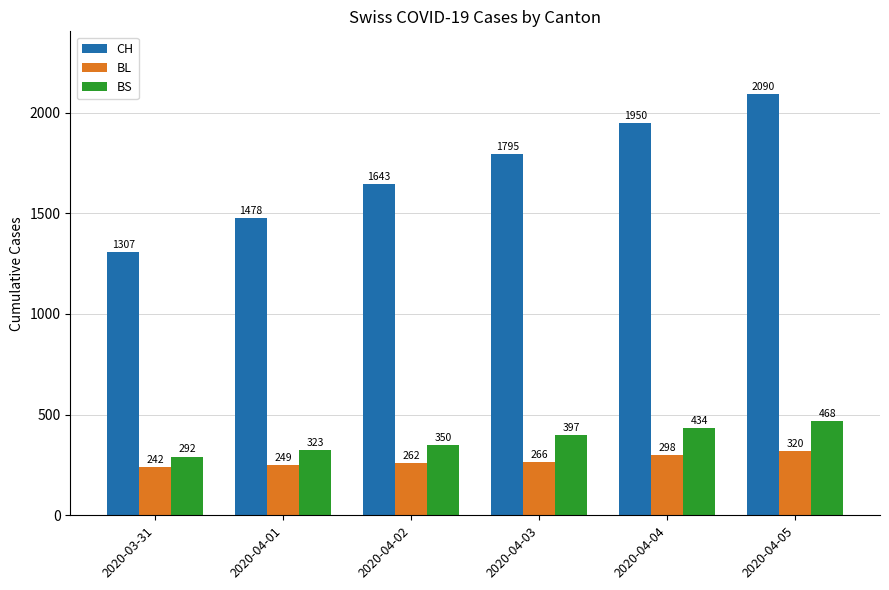

Reading left to right, list all the values displayed in this chart.

CH: 2020-03-31=1307	2020-04-01=1478	2020-04-02=1643	2020-04-03=1795	2020-04-04=1950	2020-04-05=2090
BL: 2020-03-31=242	2020-04-01=249	2020-04-02=262	2020-04-03=266	2020-04-04=298	2020-04-05=320
BS: 2020-03-31=292	2020-04-01=323	2020-04-02=350	2020-04-03=397	2020-04-04=434	2020-04-05=468